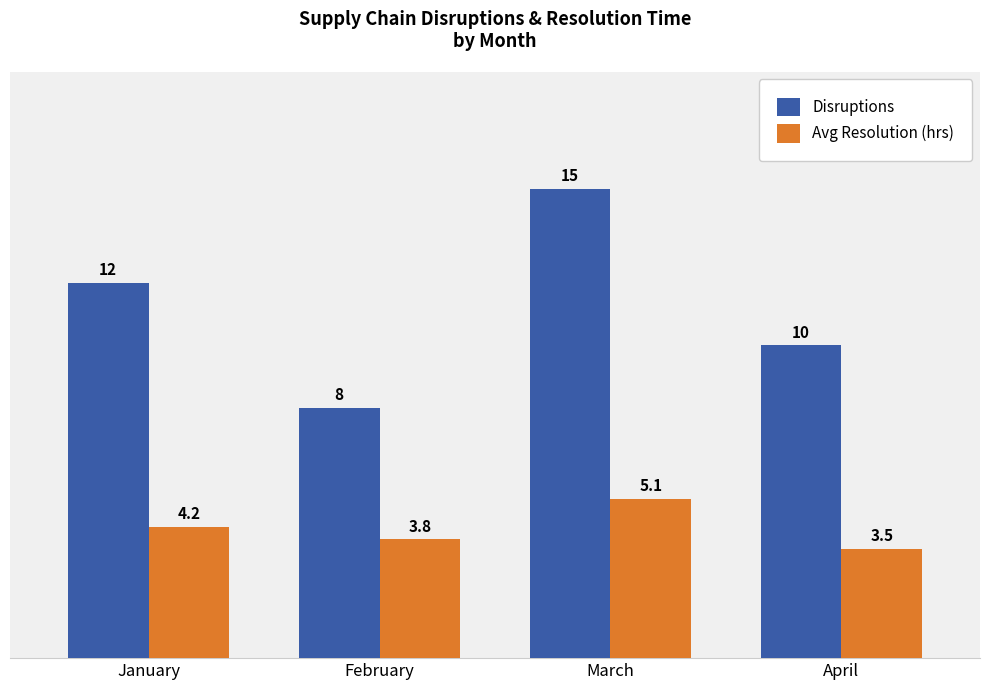

Which series has the largest total across all categories?

Disruptions